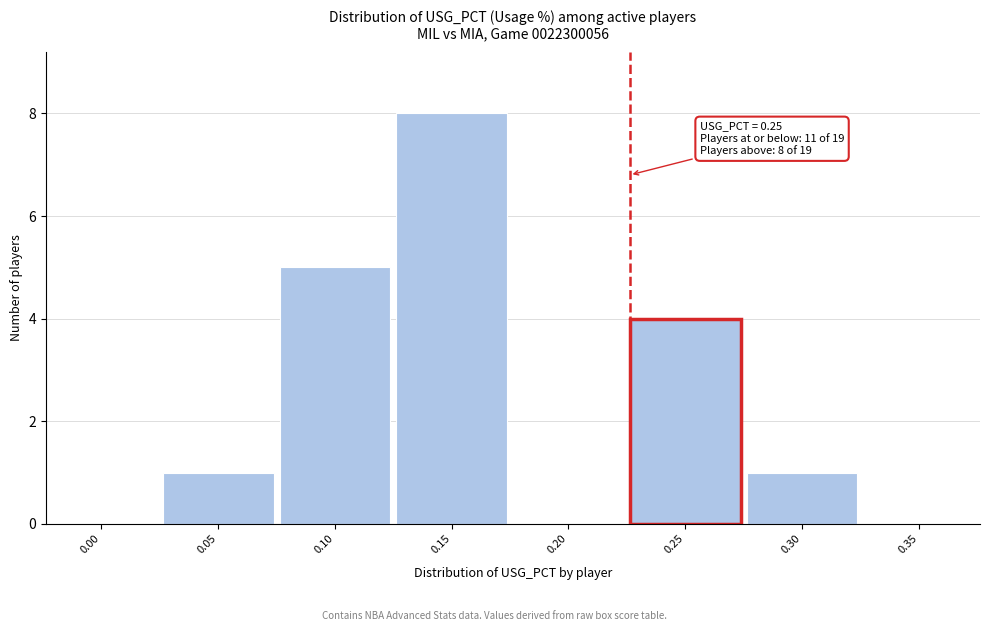

Reading left to right, transcribe all the data shown in this chart.

0.00=0	0.05=1	0.10=5	0.15=8	0.20=0	0.25=4	0.30=1	0.35=0